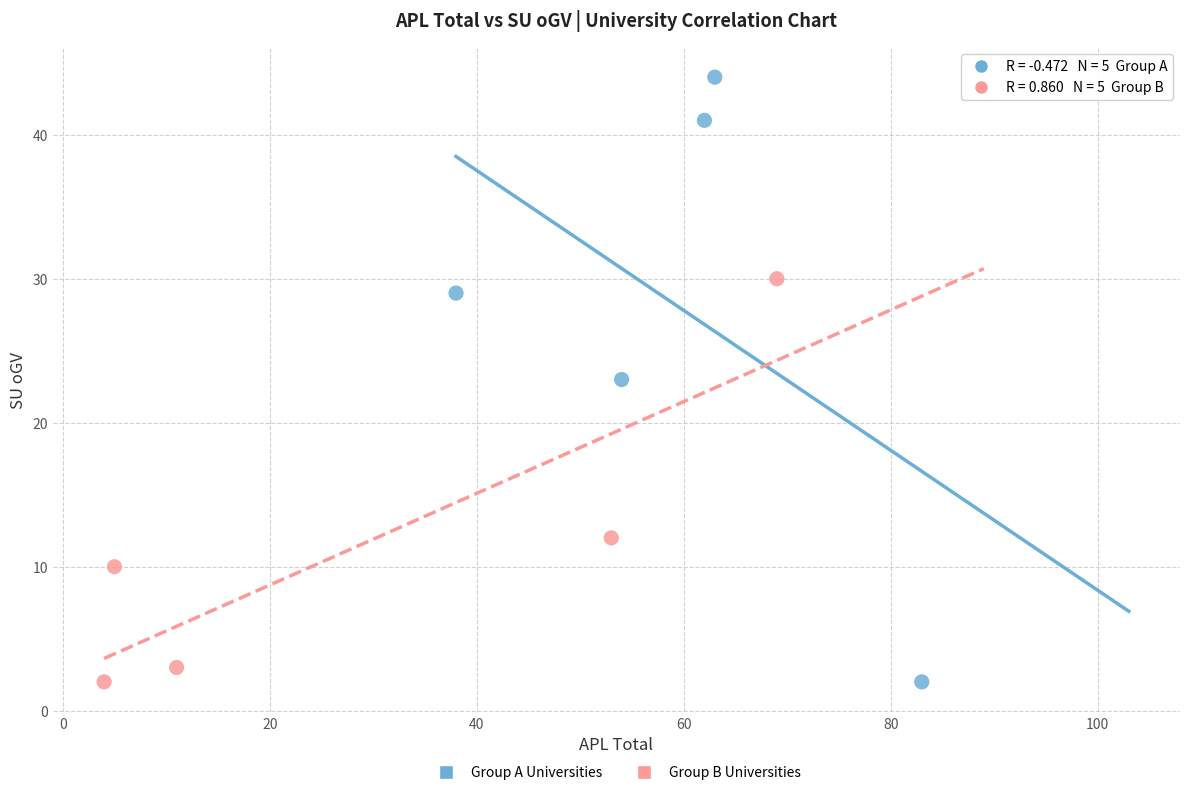

Which series has the widest spread of Y values?

Group A Universities